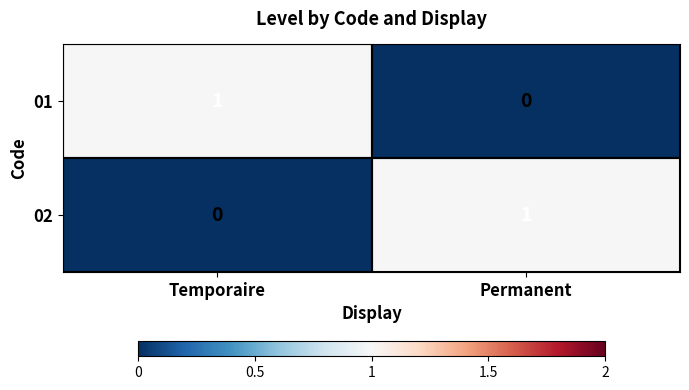

At which label is 02 closest to 0?

Temporaire